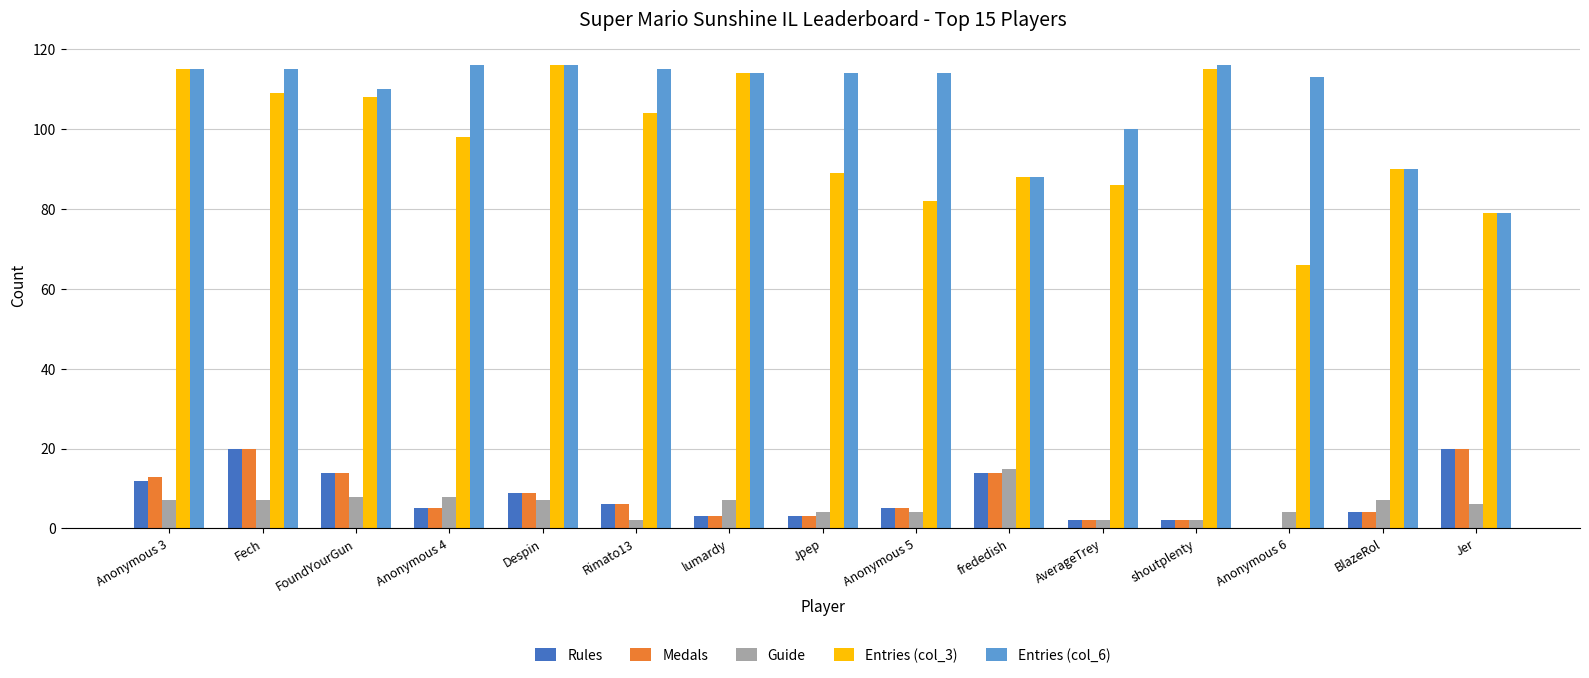

Is the value of Entries (col_3) at Anonymous 5 greater than the value of Medals at Anonymous 4?

Yes